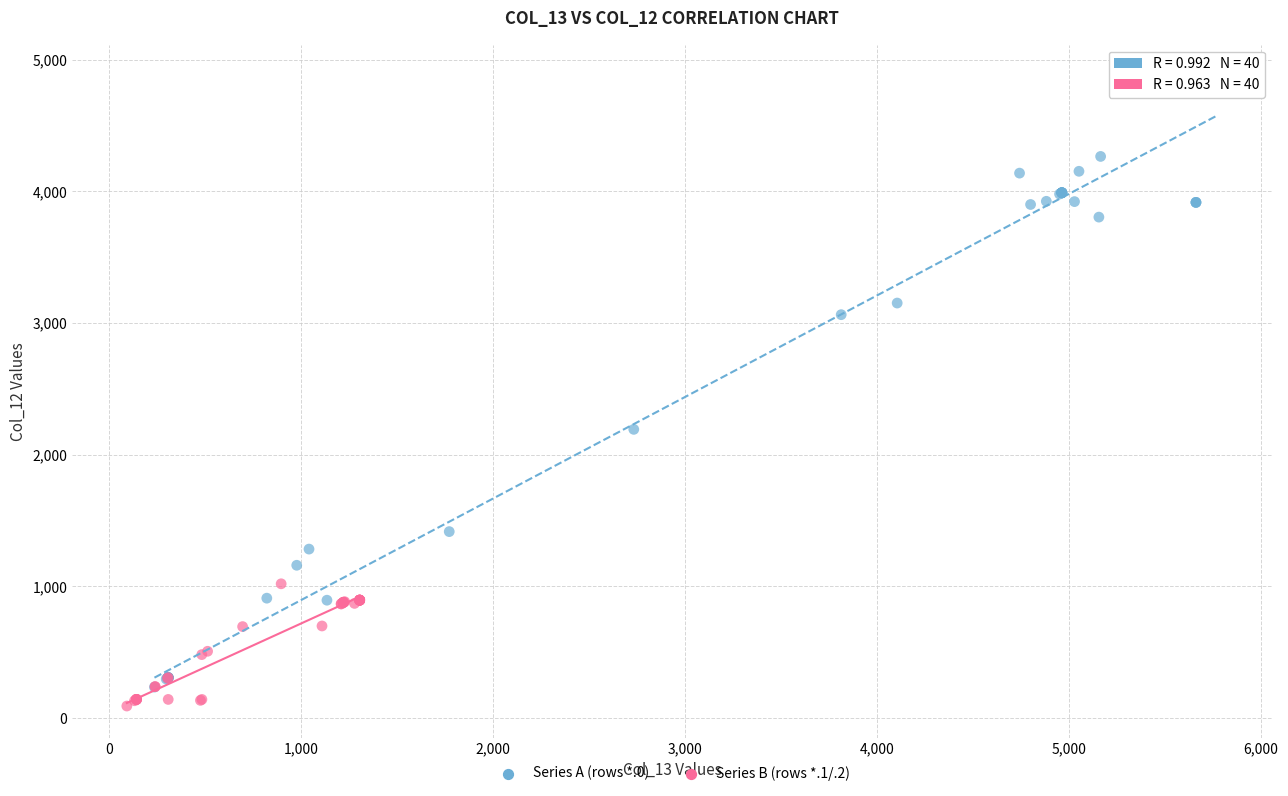

Which series contains the highest Y value?

Series A (rows *.0)